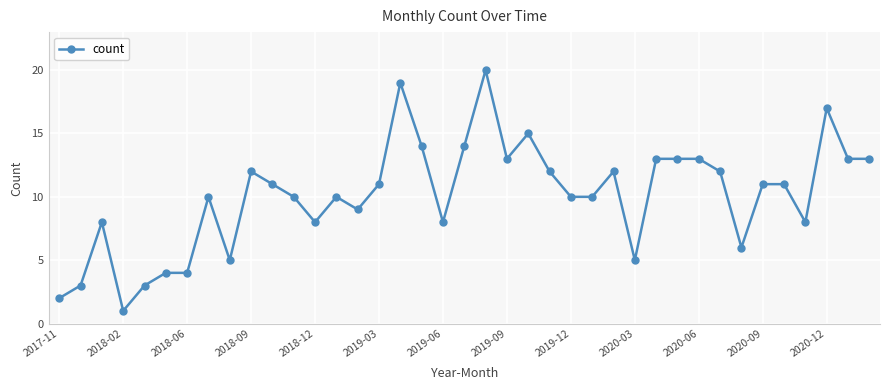

What is the average value?

10